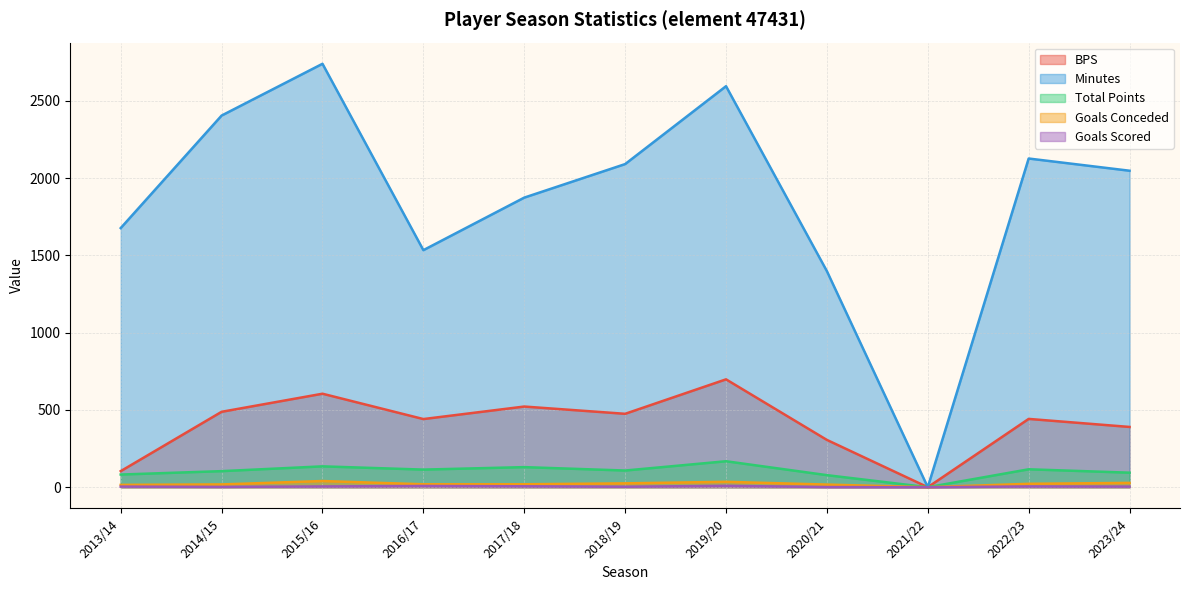

True or false: goals_scored and goals_conceded cross at least once.

False